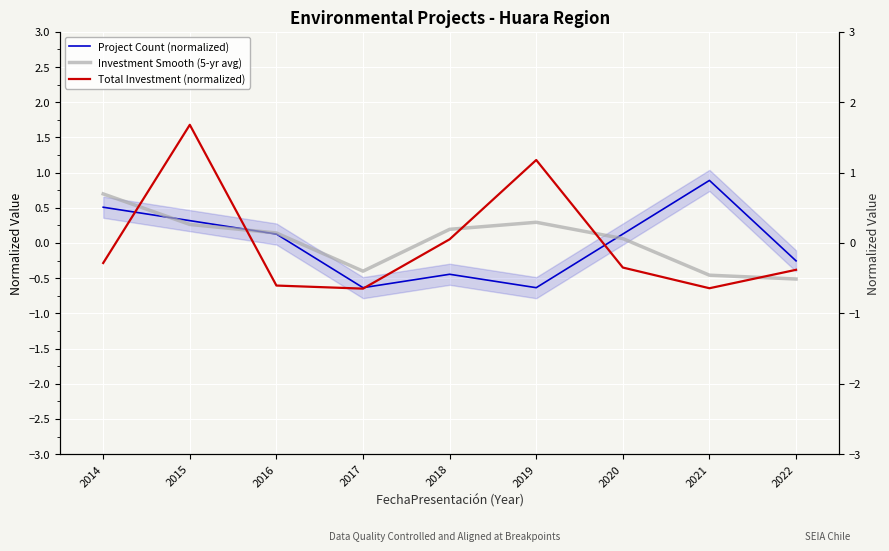

Which series has the largest range (max minus min)?

Total Investment (normalized)